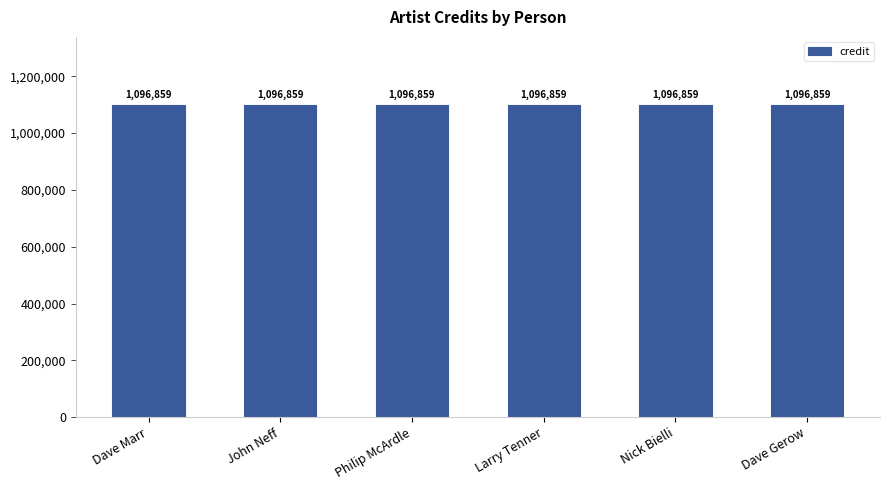

The songid series shows 776326 at Larry Tenner. True or false?

False